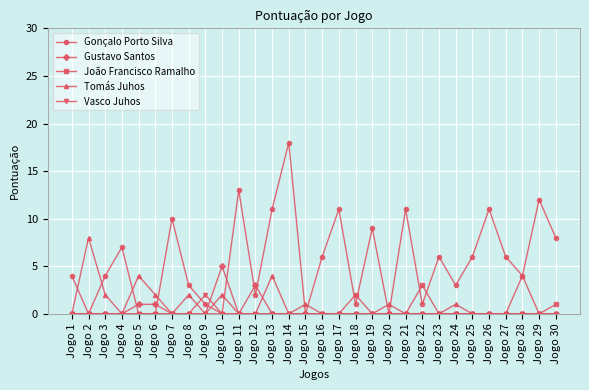

The João Francisco Ramalho series shows 2 at Jogo 22. True or false?

False